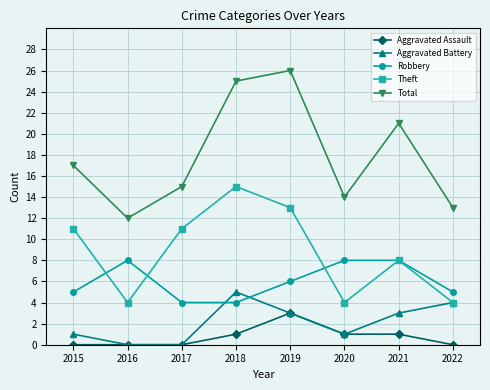

What is the value of the Theft point at the 2nd from the left?

4